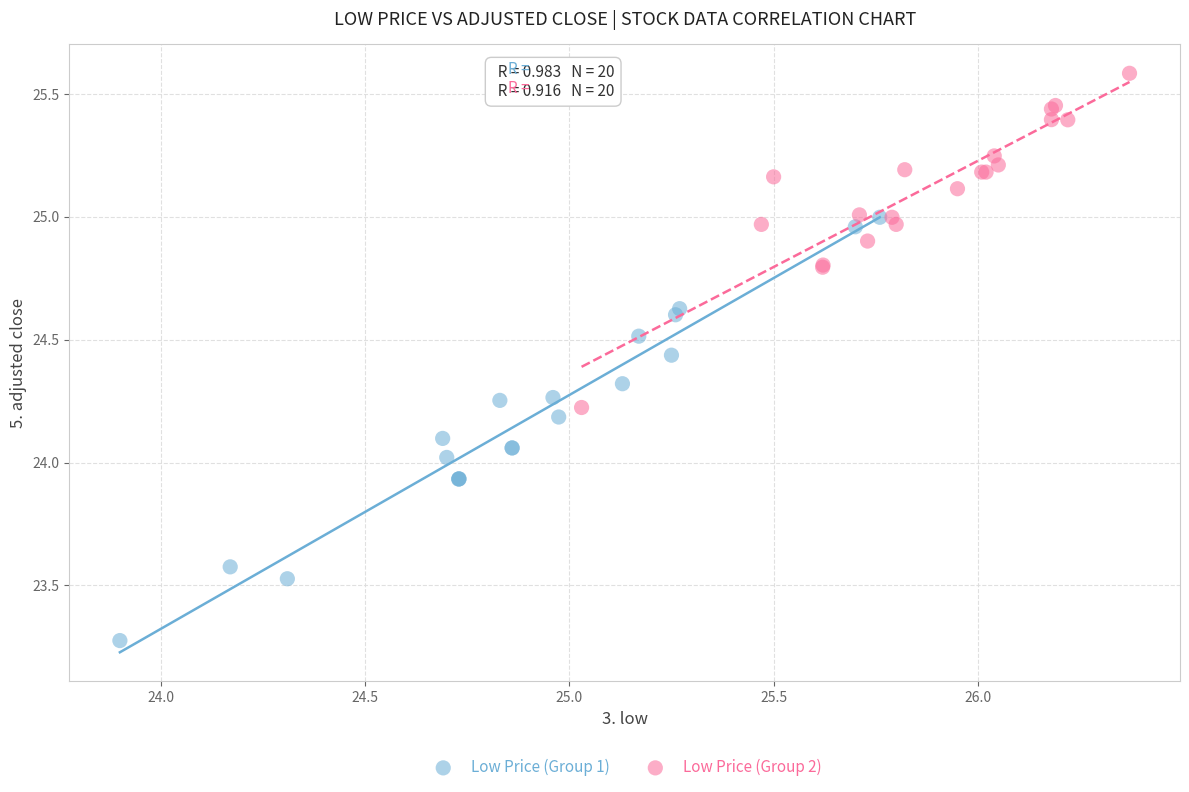

Which series reaches the maximum Y coordinate?

Low Price (Group 2)